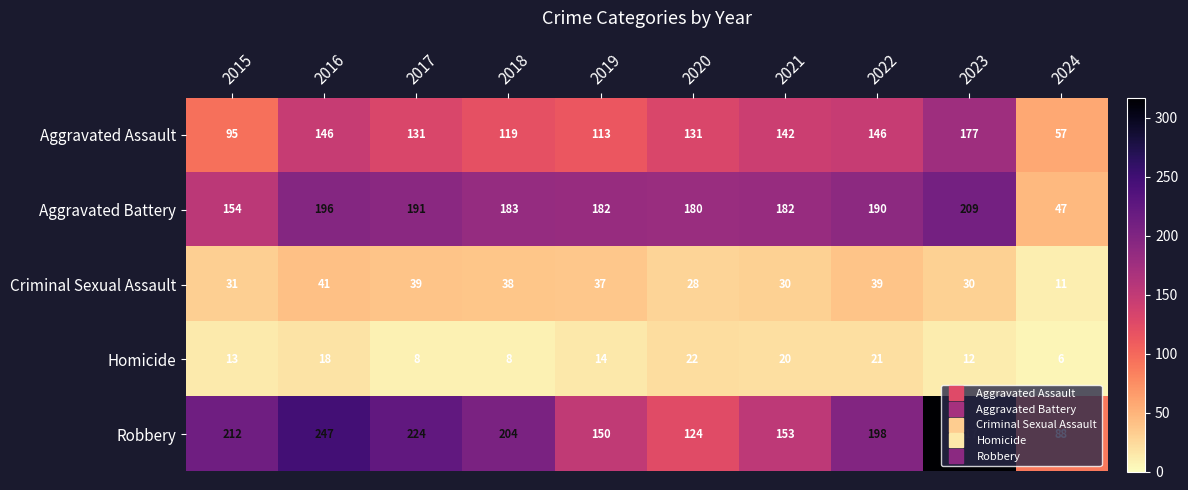

The value of Aggravated Assault at 2021 is 142. True or false?

True